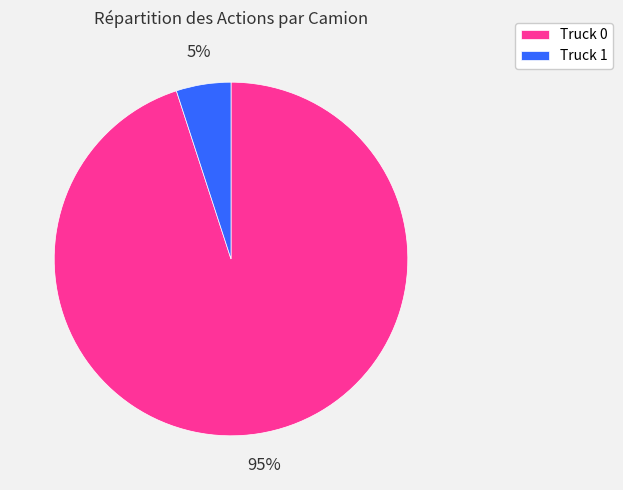

To the nearest percent, what is the difference between the Truck 1 and Truck 0 slice percentages?

90%